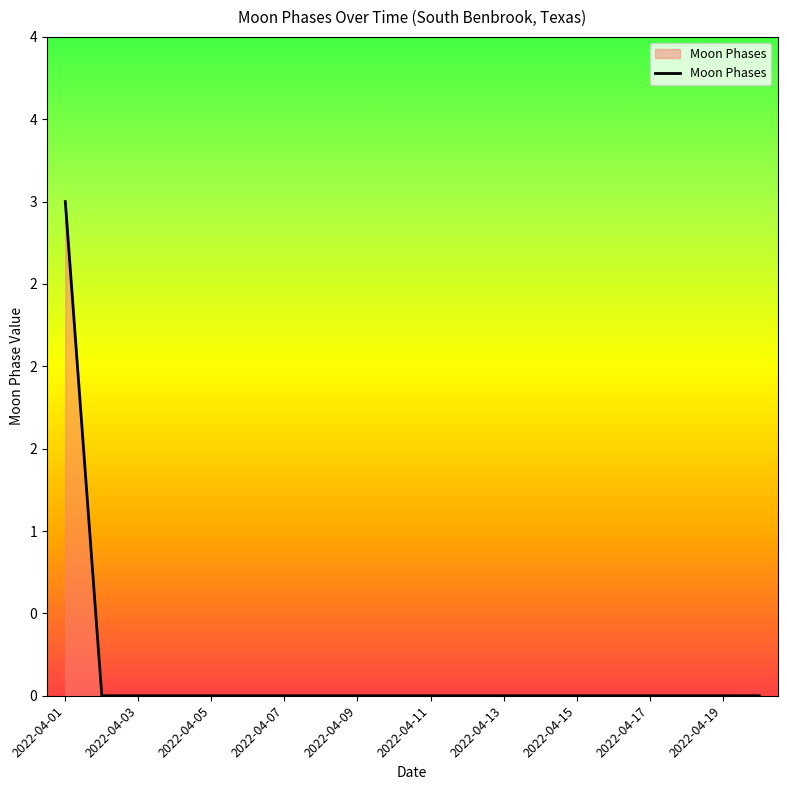

Which category has the highest value across all series?

2022-04-01